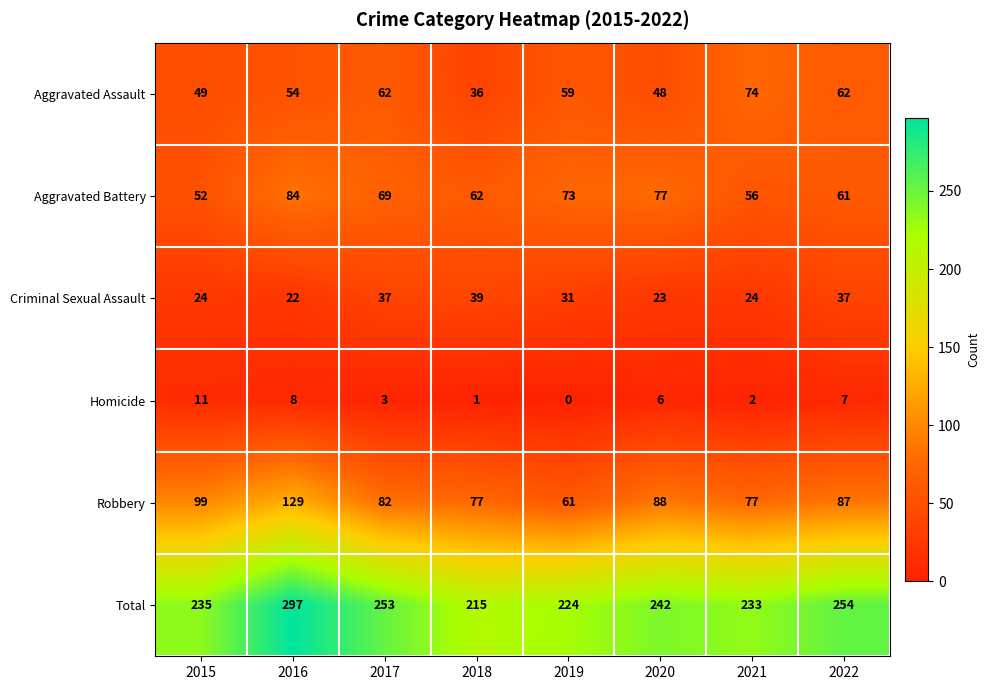

At how many categories does at least one series exceed 50?

8